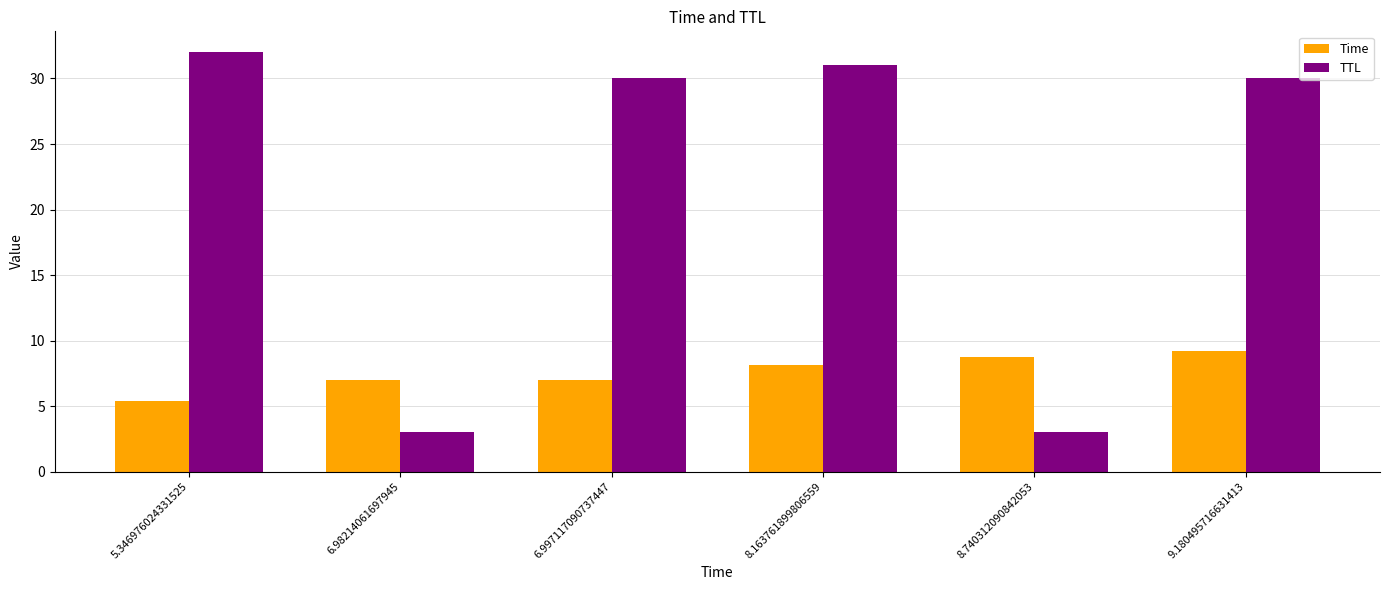

Reading right to left, list all the values displayed in this chart.

Time: 9.2	8.7	8.2	7.0	7.0	5.3
TTL: 30.0	3.0	31.0	30.0	3.0	32.0